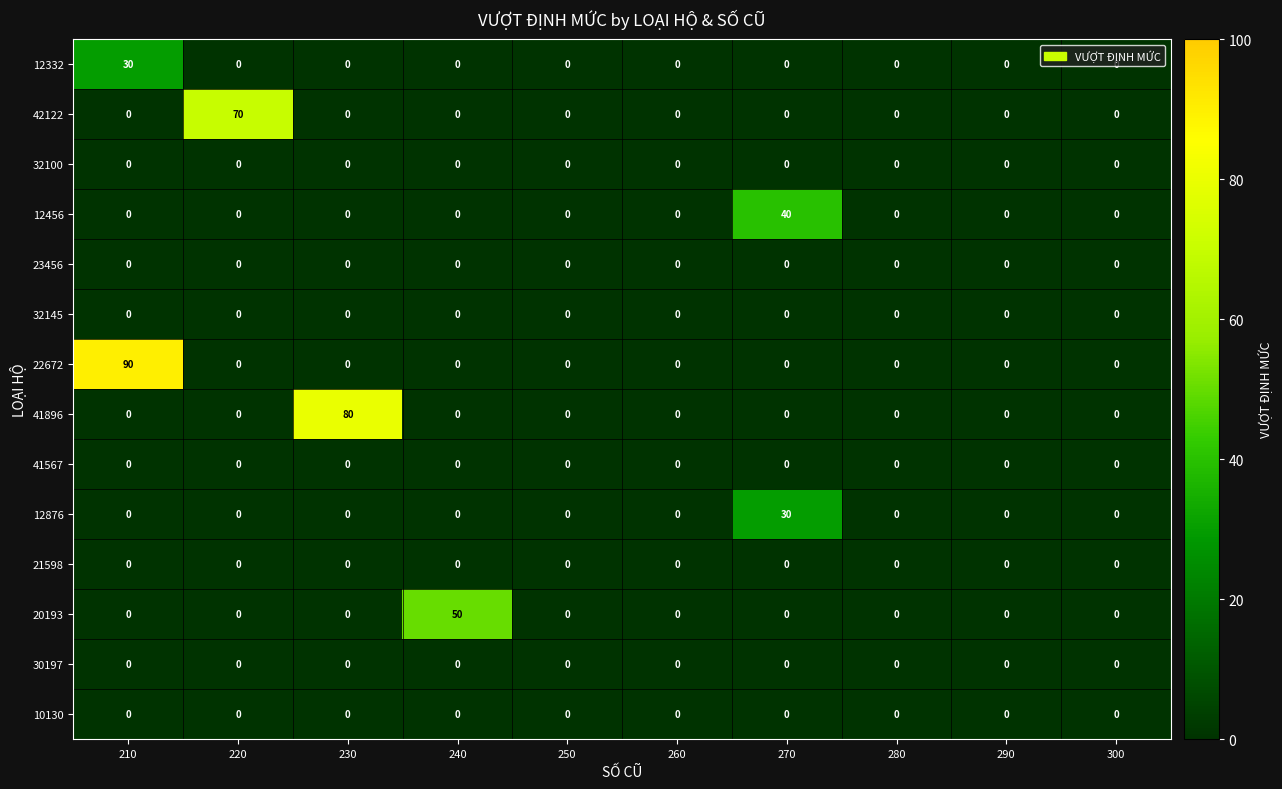

What is the average value of the 41896 series?

8